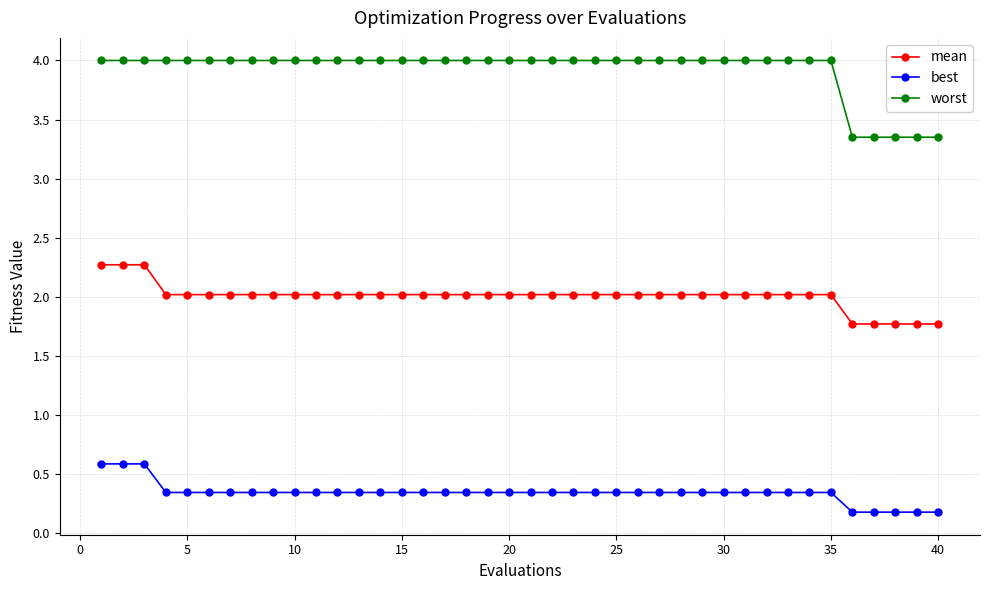

Which series has the largest range (max minus min)?

worst